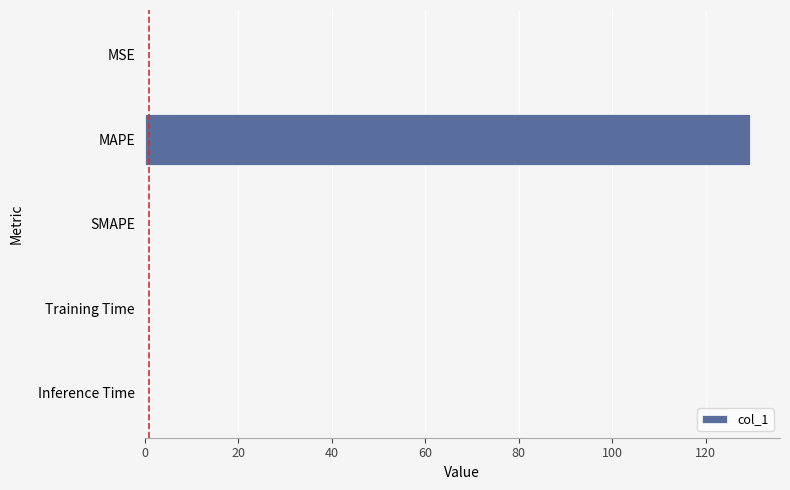

What is the maximum value shown in the chart?

129.4